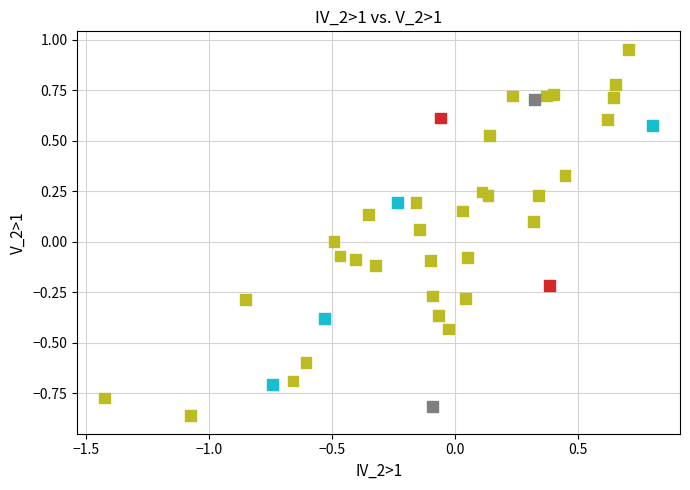

What is the range of X values (max minus min)?

2.2